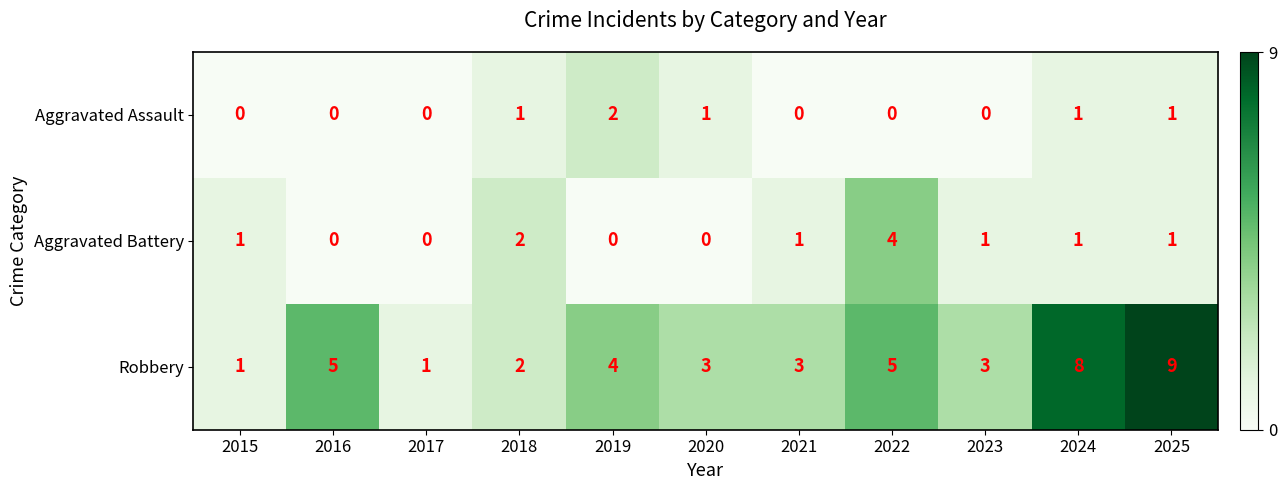

How many values in the Aggravated Assault series exceed 0?

5